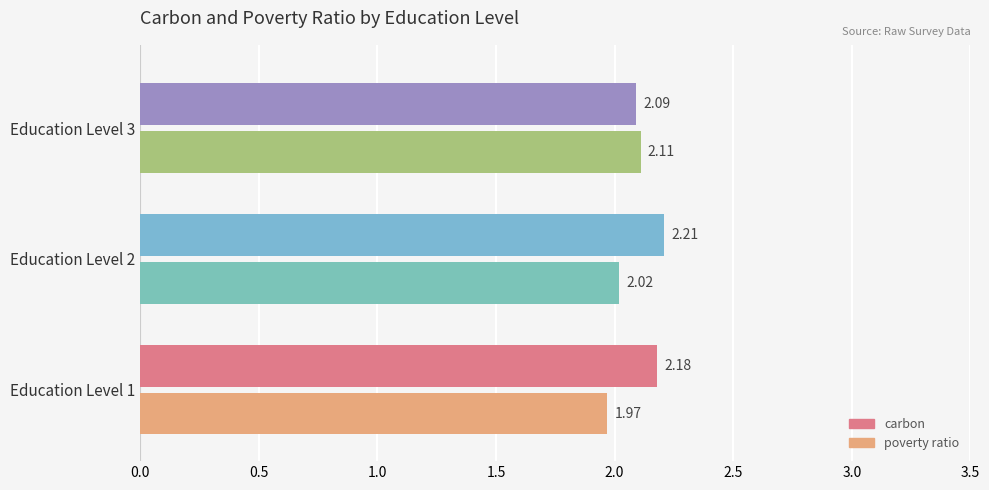

At which category is the sum across all series the highest?

Education Level 2